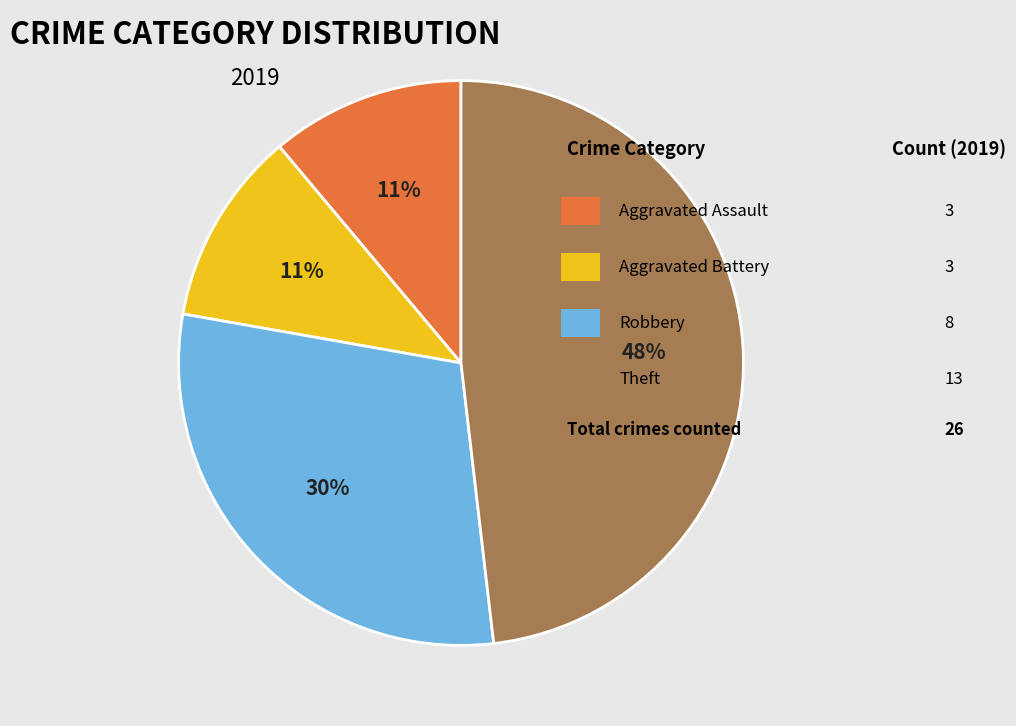

To the nearest percent, what is the difference between the largest and smallest slice percentages?

37%